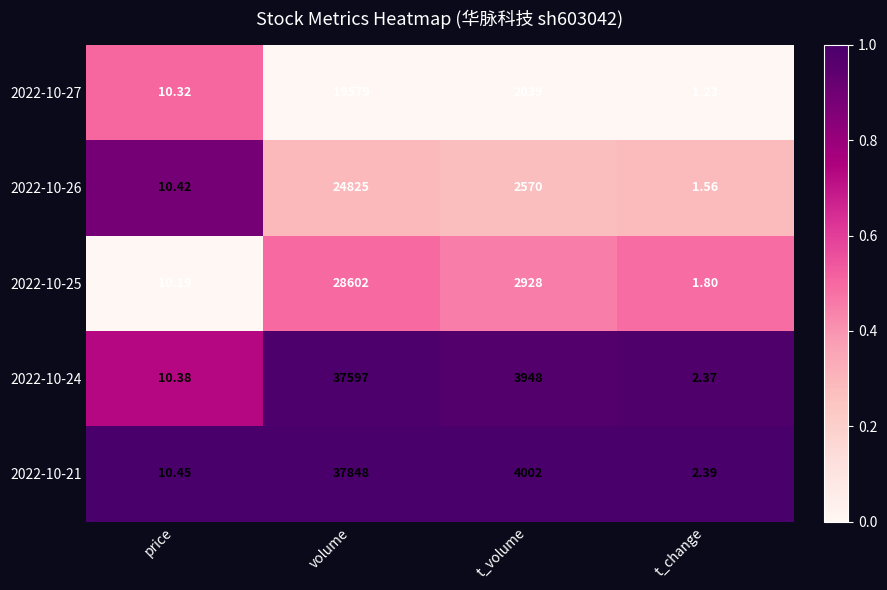

At which category is the sum across all series the highest?

volume